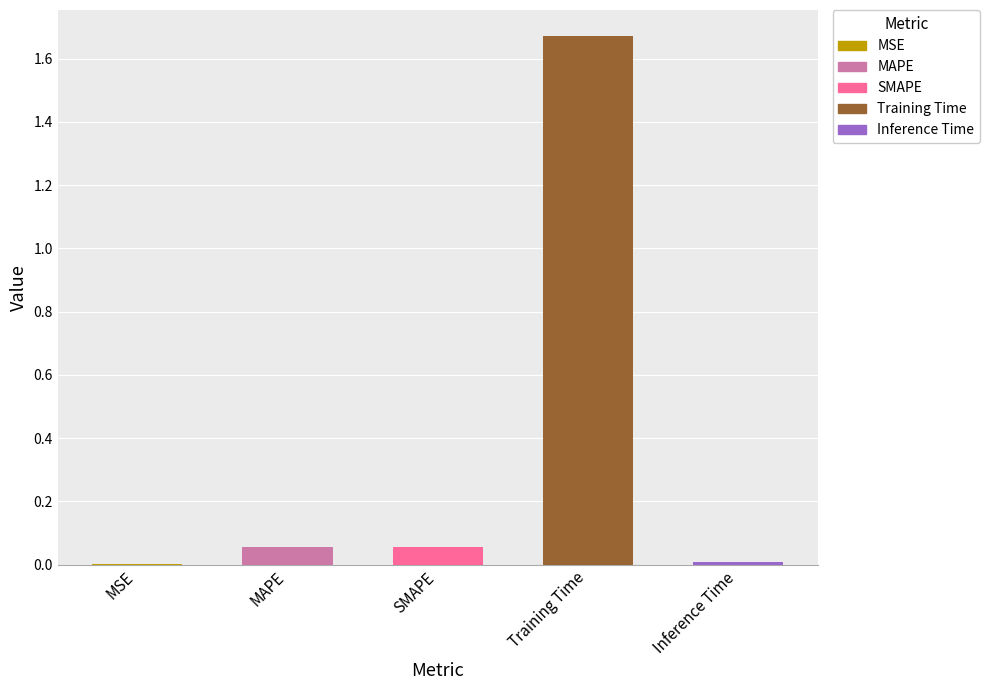

Reading left to right, transcribe all the data shown in this chart.

0.0	0.1	0.1	1.7	0.0